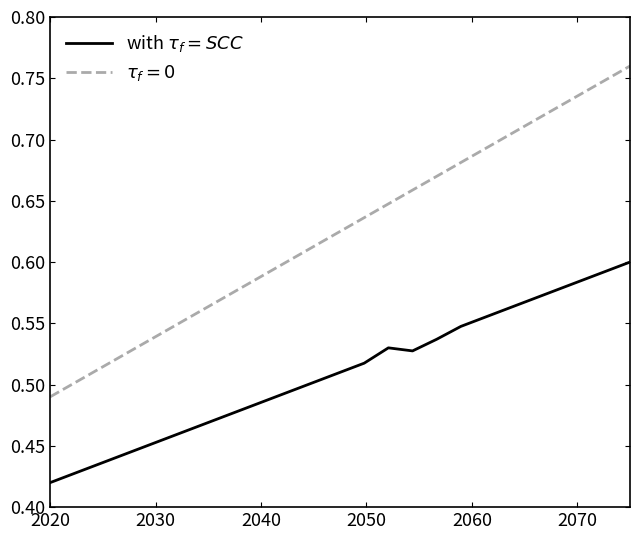

What is the minimum value shown in the chart?

0.4